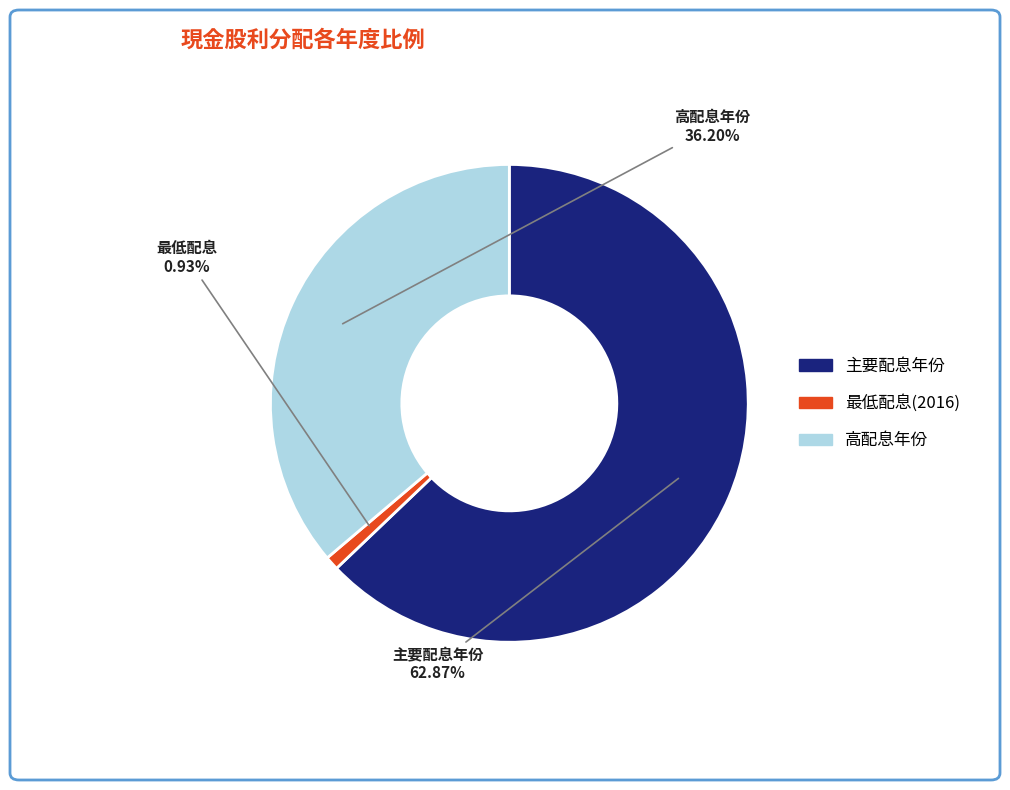

How many slices are in this pie chart?

3